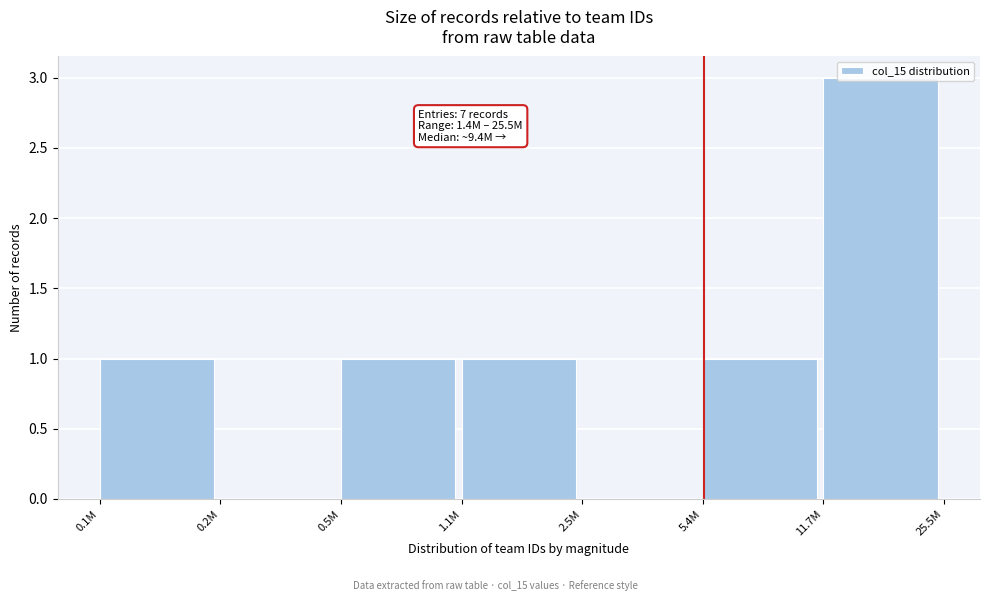

What is the sum of all values?

7